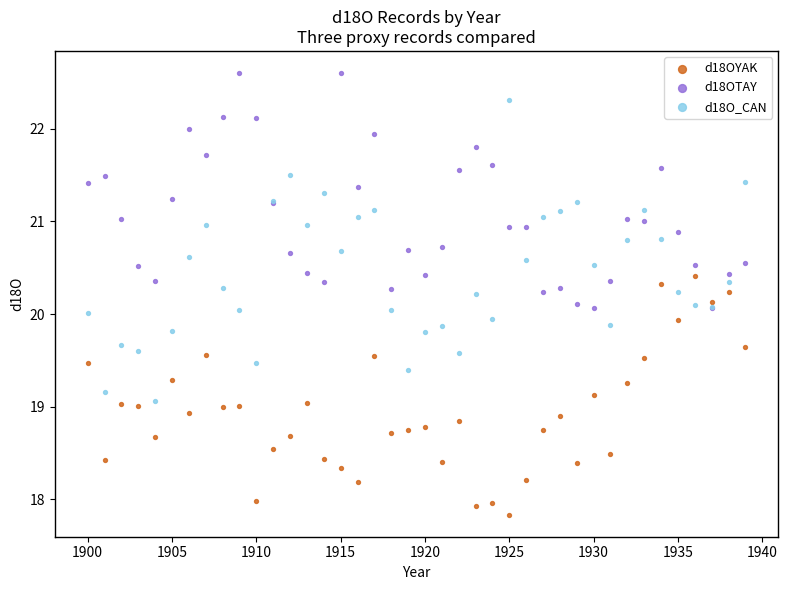

What is the X range (max minus min) for the scatter plot?

39.0